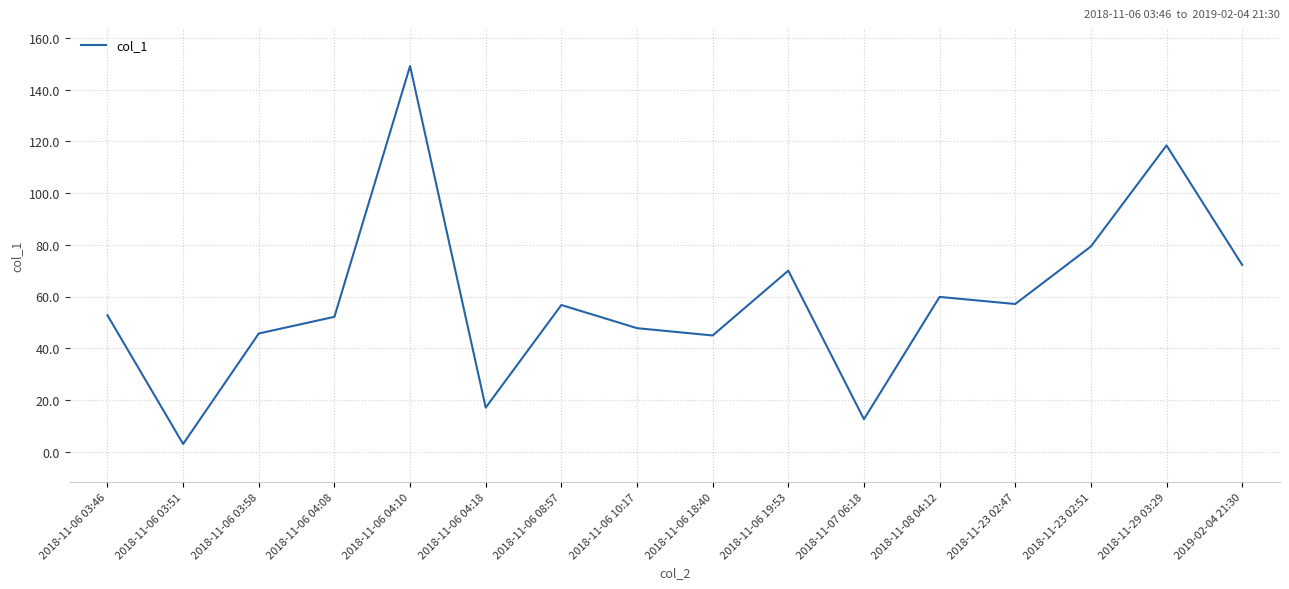

Does the chart display data point markers on the line(s)?

No